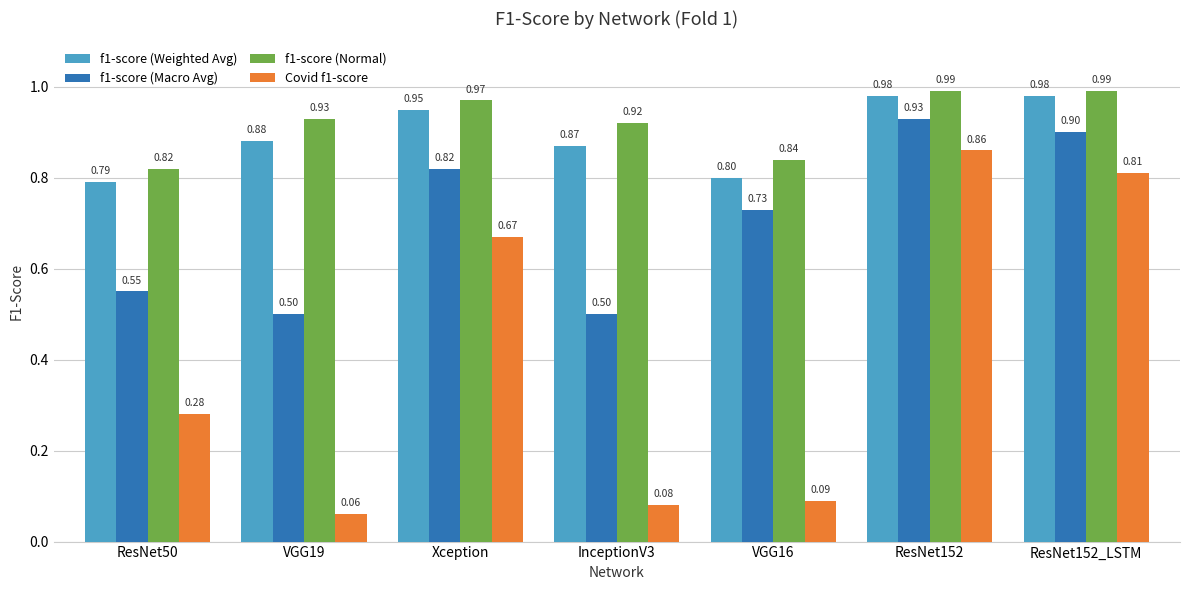

How many bars are there in each group?

4